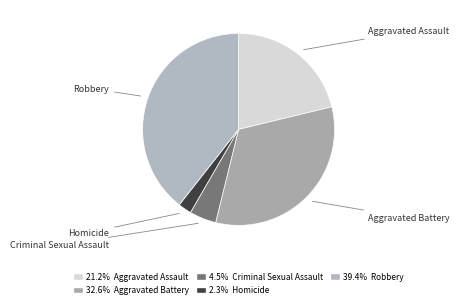

Count the number of slices in the pie.

5